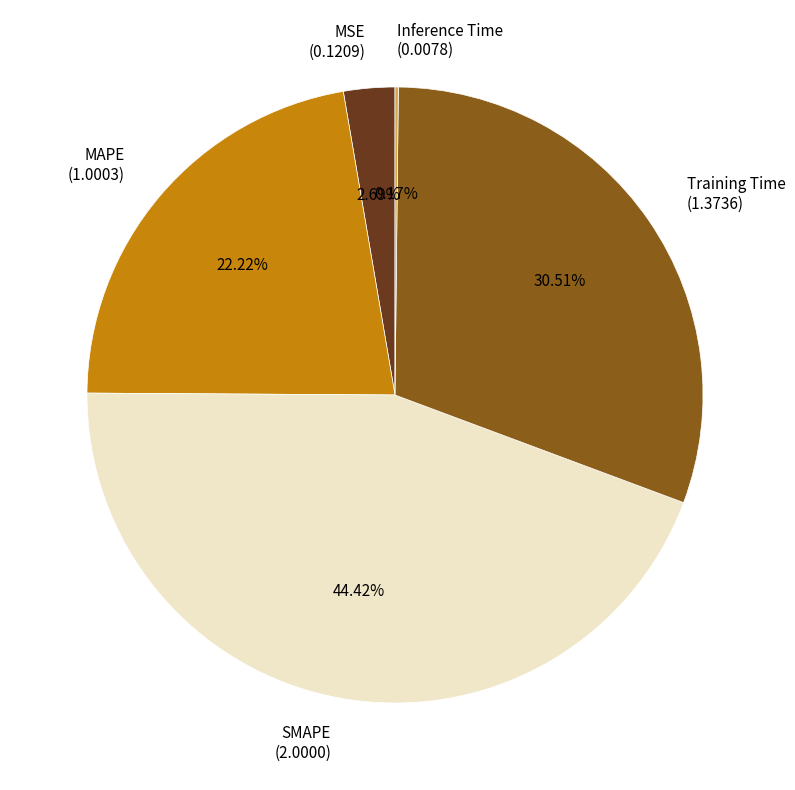

Is there any slice that represents more than half of the pie?

No